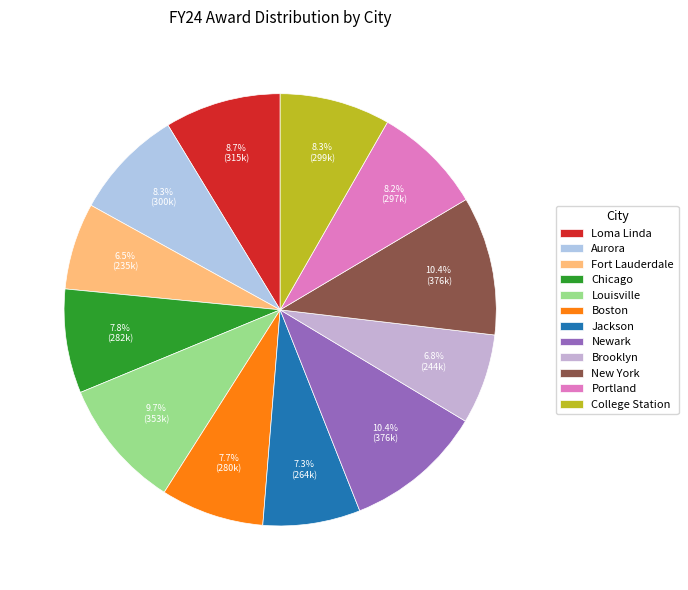

To the nearest percent, what is the difference between the largest and smallest slice percentages?

4%